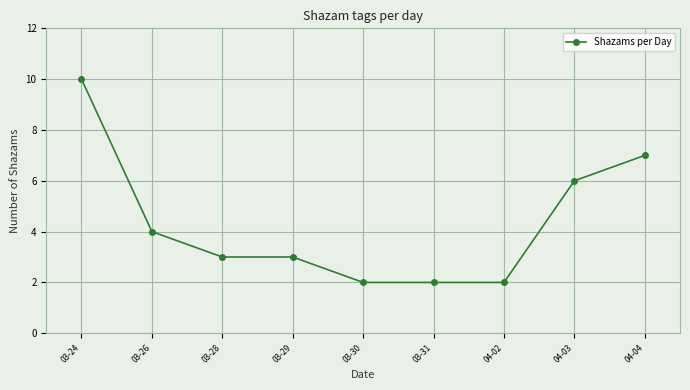

What is the change in value from 03-28 to 04-04?

+4